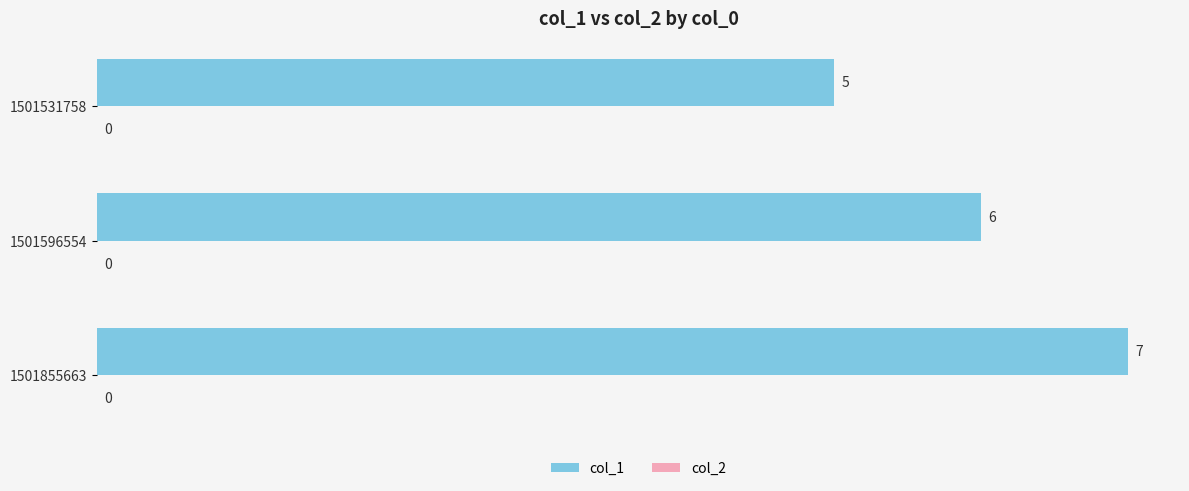

List the labels in order of value, smallest first.

1501531758, 1501596554, 1501855663